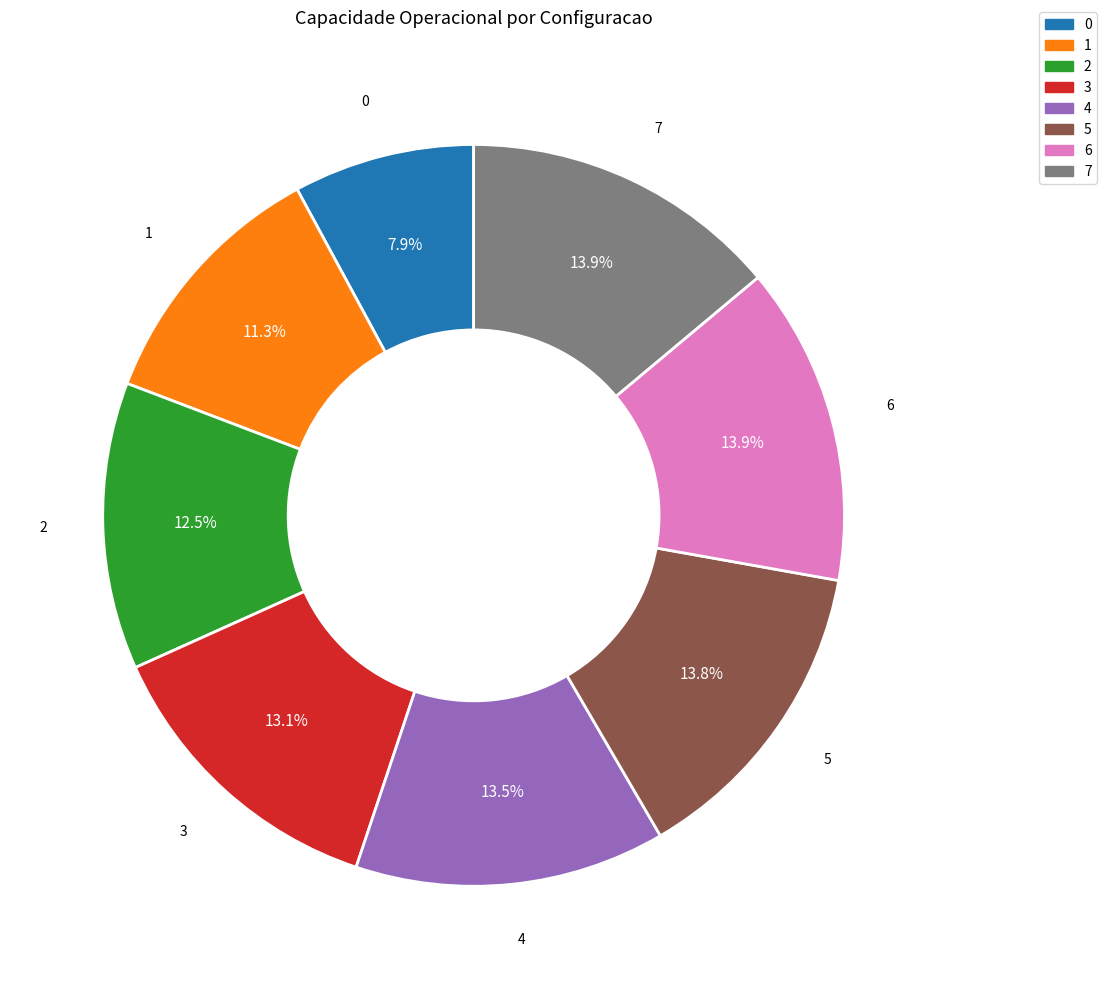

What percentage is NOT represented by 6?

86.1%